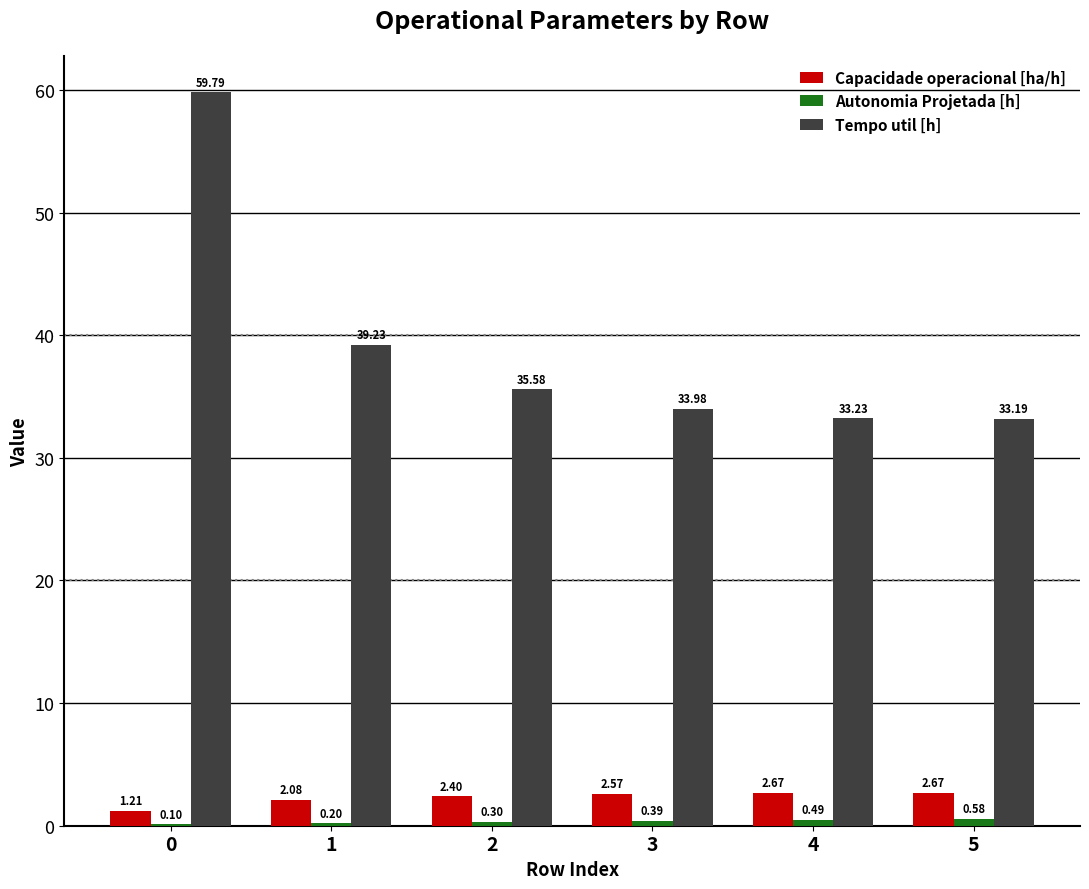

Is the value of Tempo util [h] at 2 greater than the value of Capacidade operacional [ha/h] at 1?

Yes